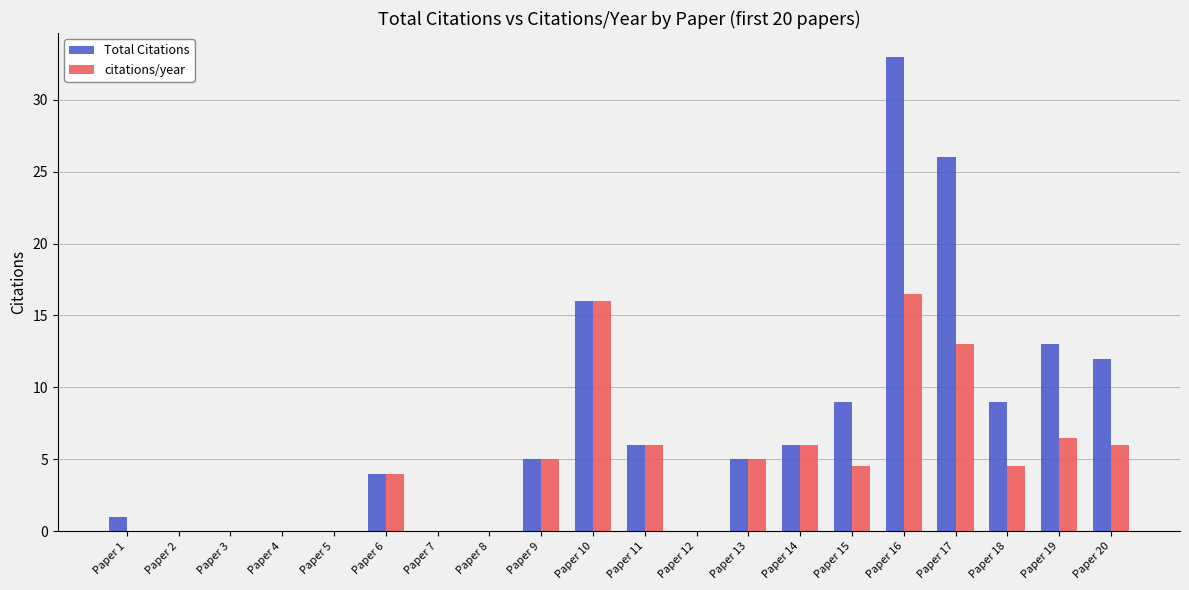

What is the maximum value shown in the chart?

33.0